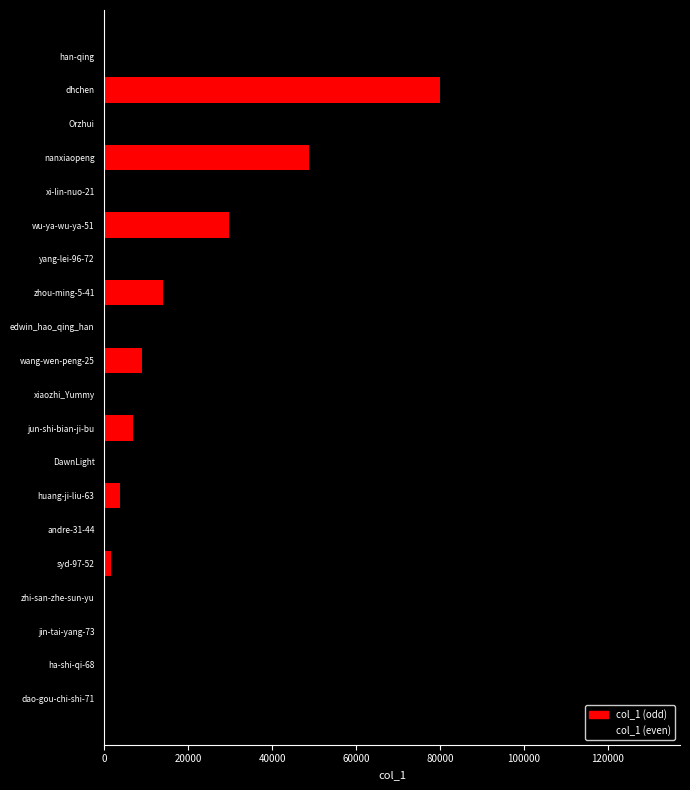

What is the sum of the values at ha-shi-qi-68 and dhchen?

79992